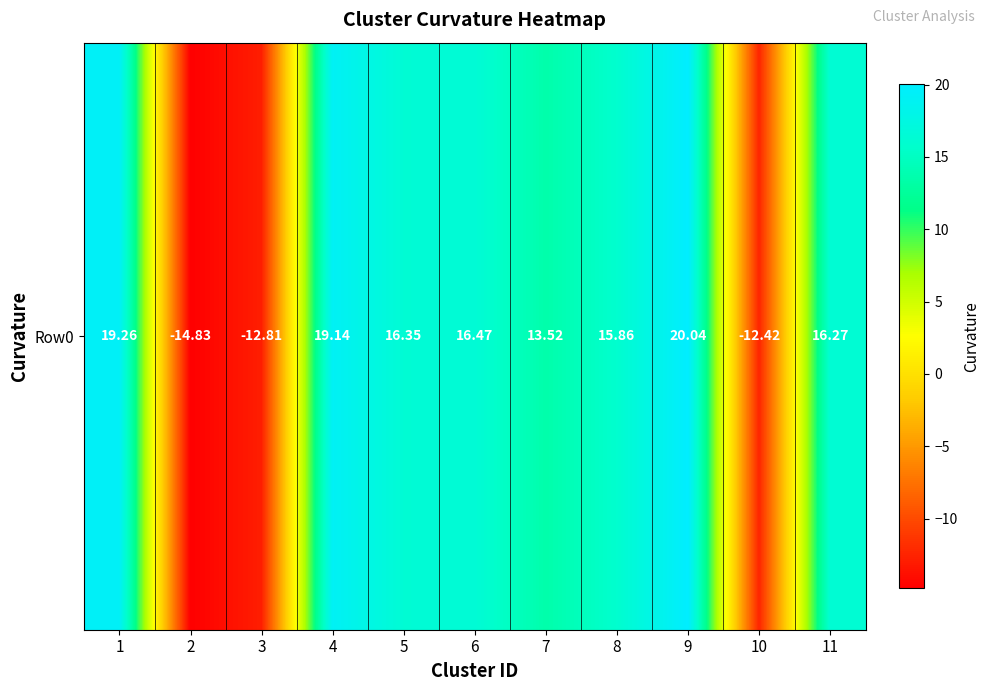

What is the average value?

8.8